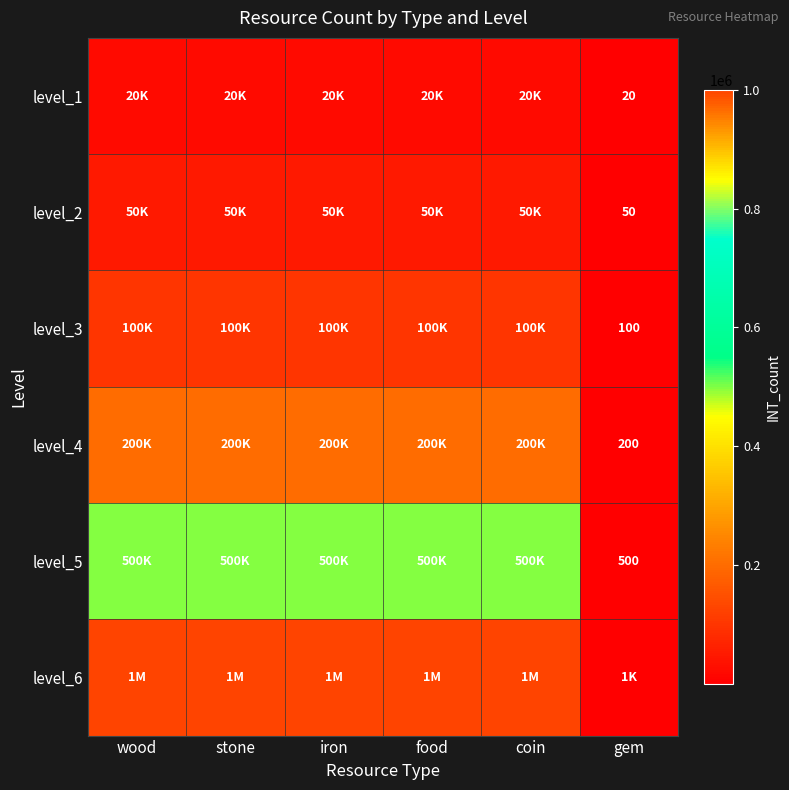

The value of level_5 at gem is 500. True or false?

True